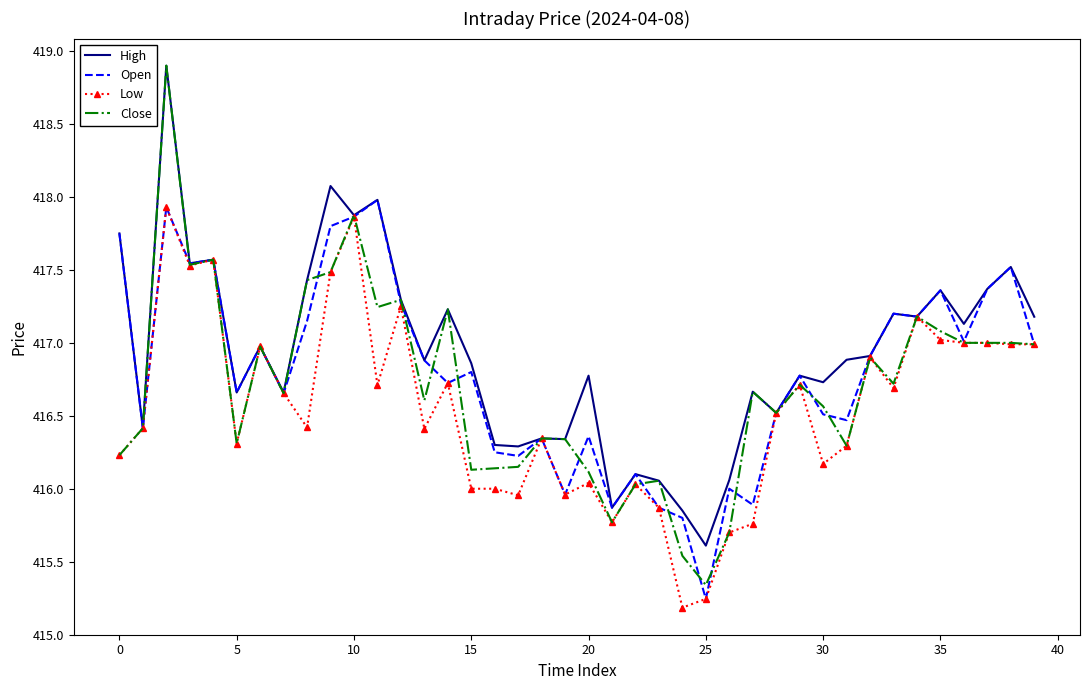

Which series has the largest range (max minus min)?

Close